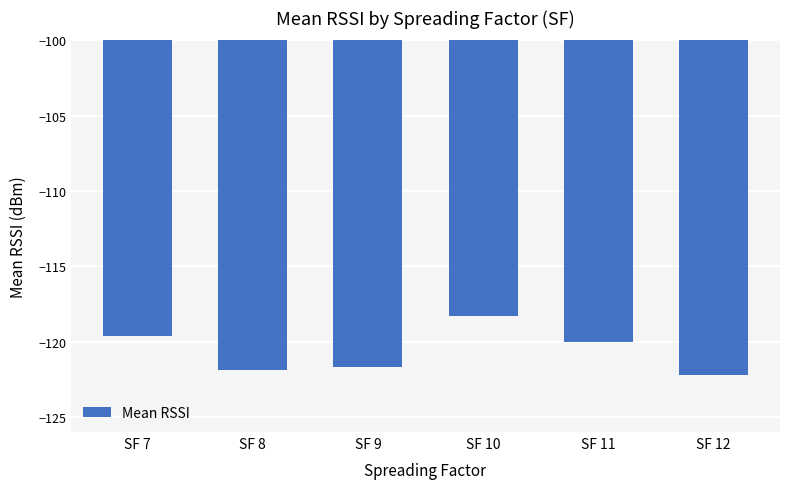

Does the chart contain stacked bars?

No